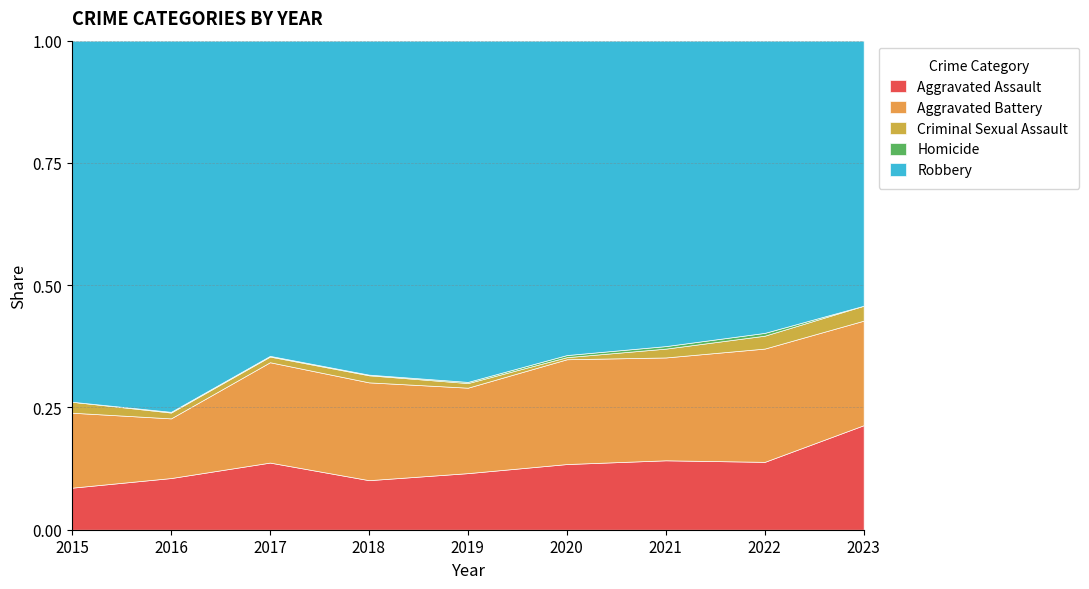

What is the lowest value of the Robbery series?

71